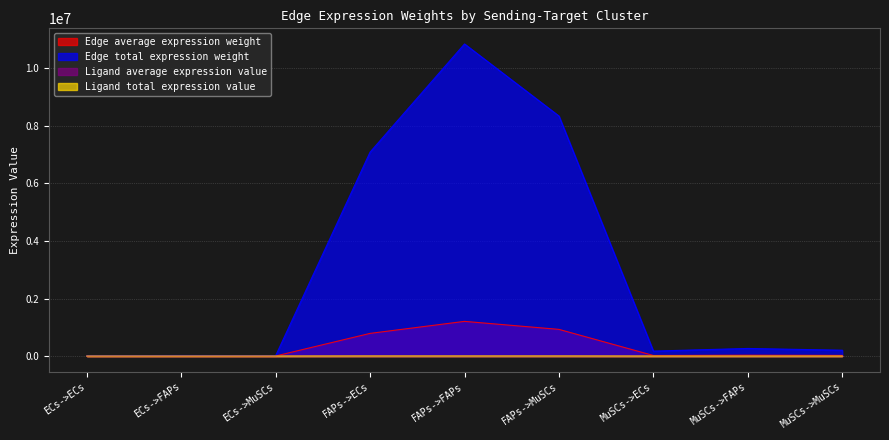

What is the value of the Edge average expression weight point at the 1st from the left?

1399.7